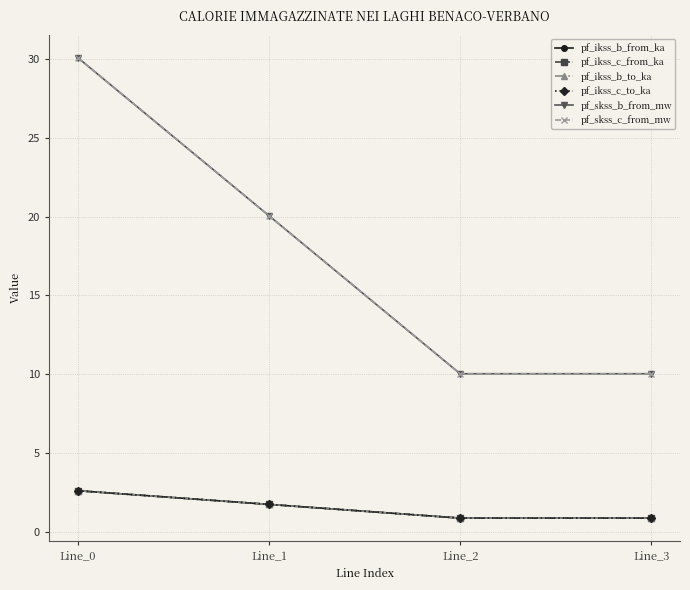

Does the chart have visible grid lines?

Yes